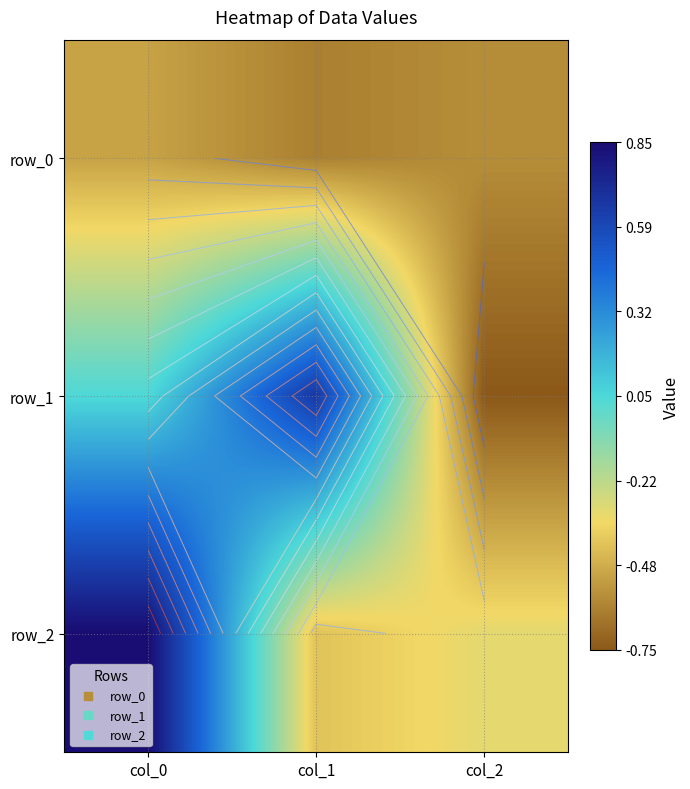

Reading left to right, list all the values displayed in this chart.

row_0: -0.5	-0.6	-0.6
row_1: 0.0	0.7	-0.8
row_2: 0.9	-0.4	-0.3